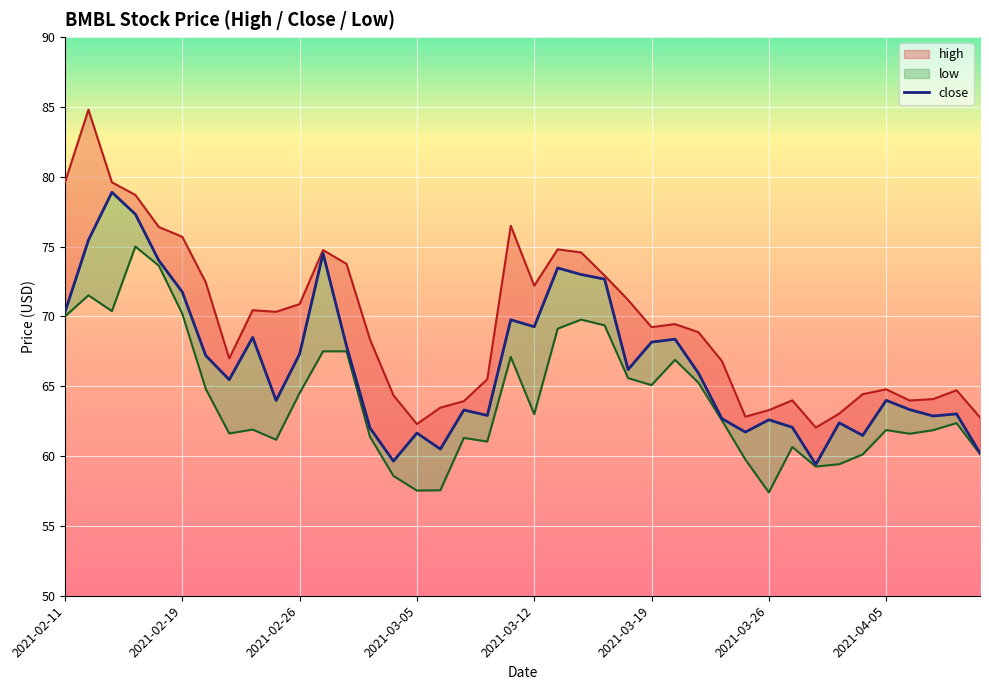

Approximately how many times larger is the value at 18 compared to 30?

1.0